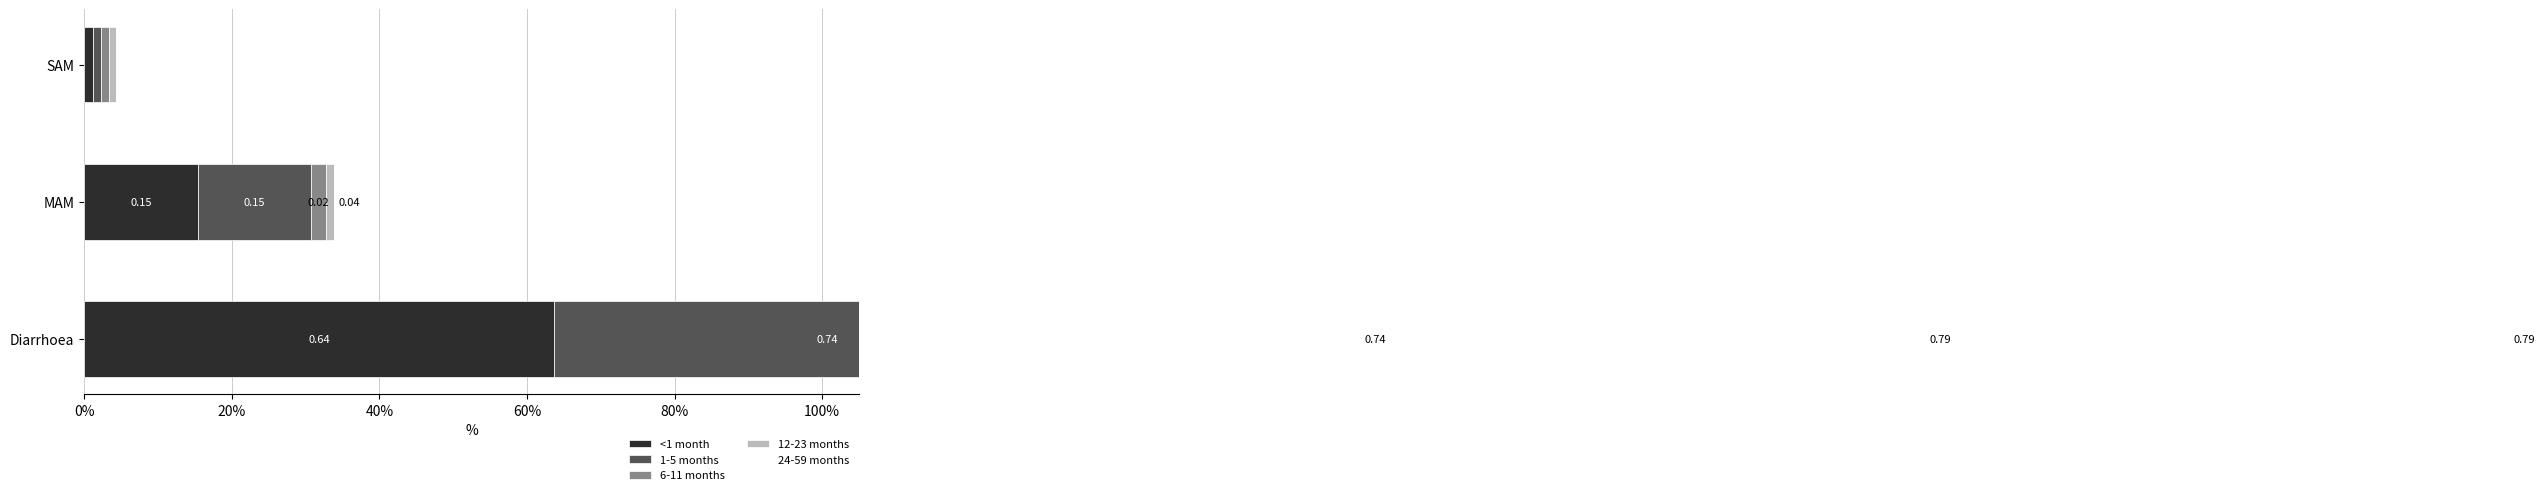

How many distinct data groups are displayed?

5